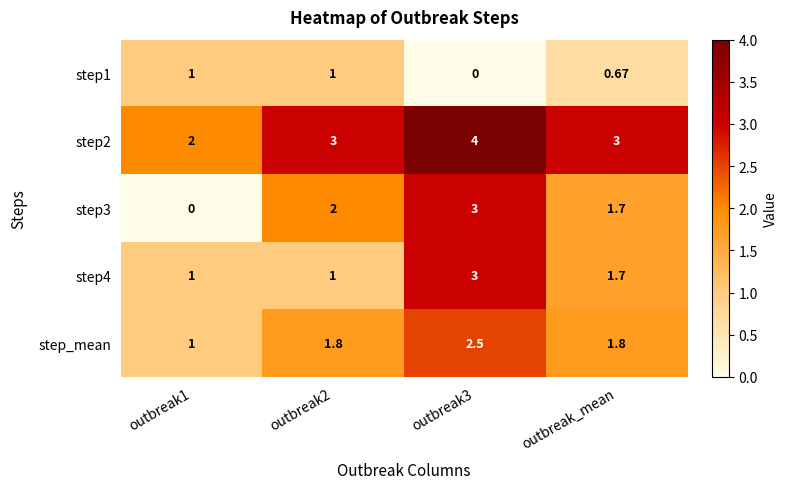

What is the spread (max minus min) of values at outbreak2?

2.0